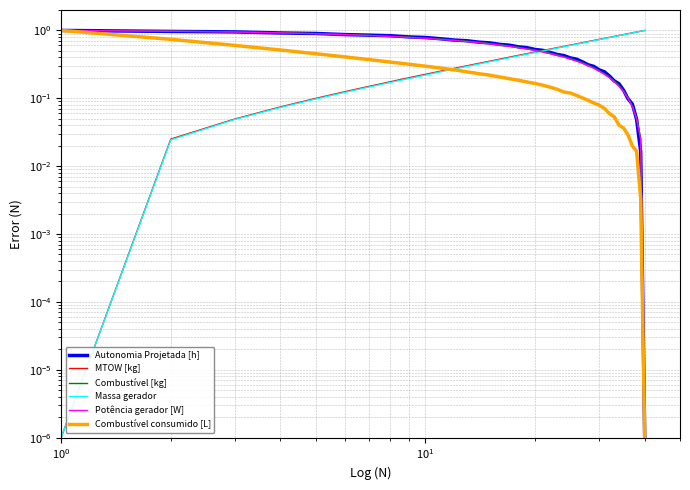

What is the average value of the Autonomia Projetada [h] series?

0.5